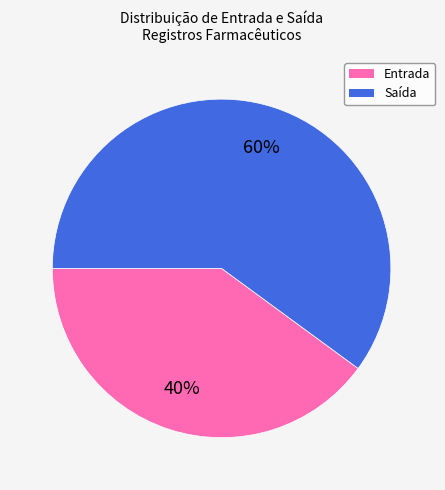

To the nearest percent, what is the average slice percentage?

50%